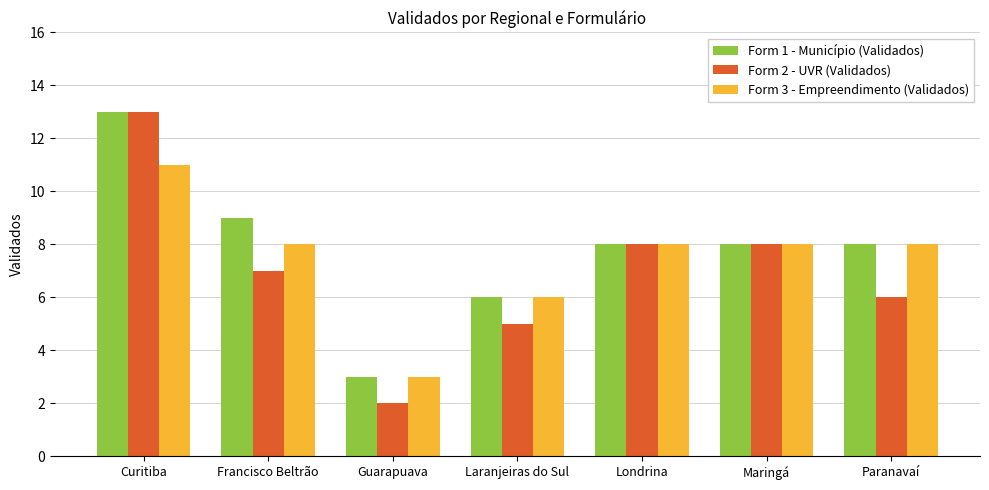

At which label does Form 2 - UVR (Validados) reach its peak?

Curitiba